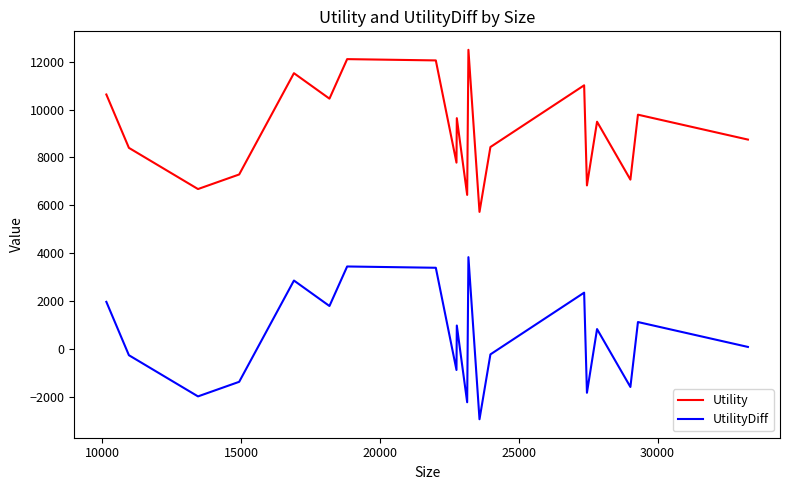

What is the average value of the Utility series?

9127.3